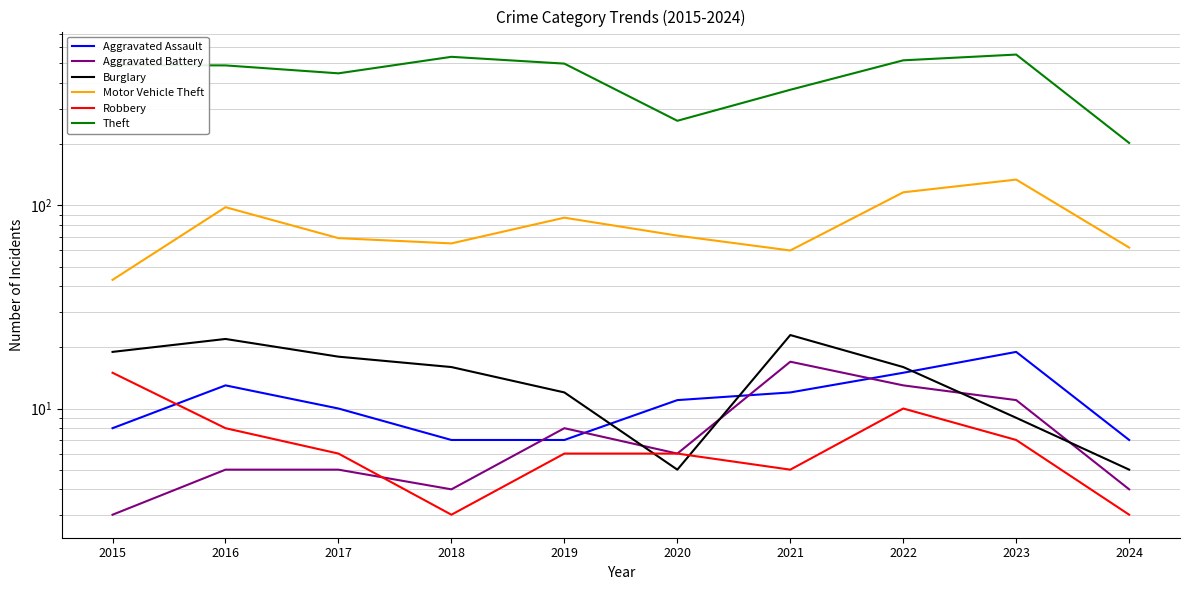

Count the number of data series in this chart.

6